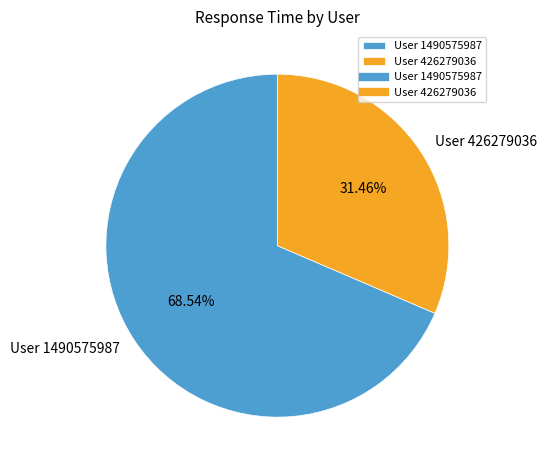

To the nearest percent, what percentage of the pie is User 1490575987?

69%